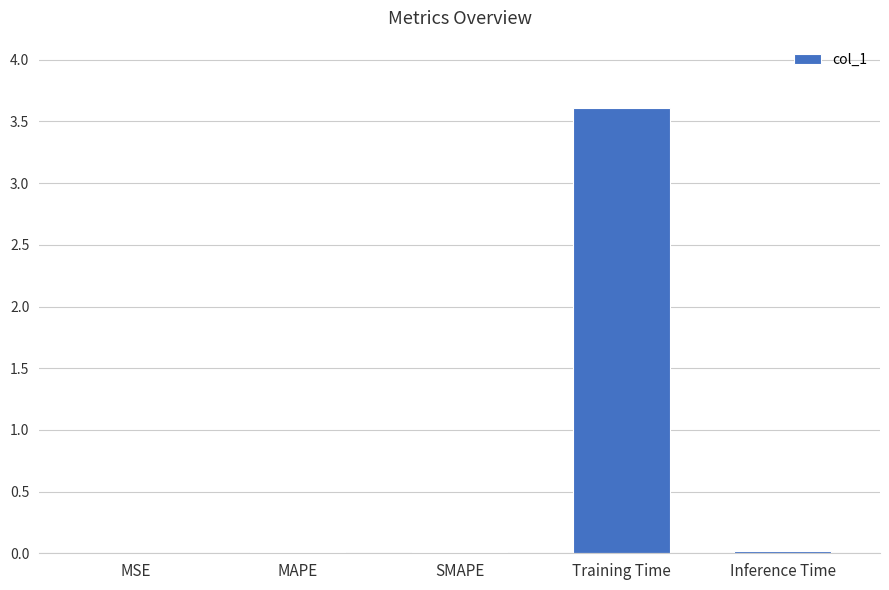

Is it true that the value at SMAPE is 0.0?

True